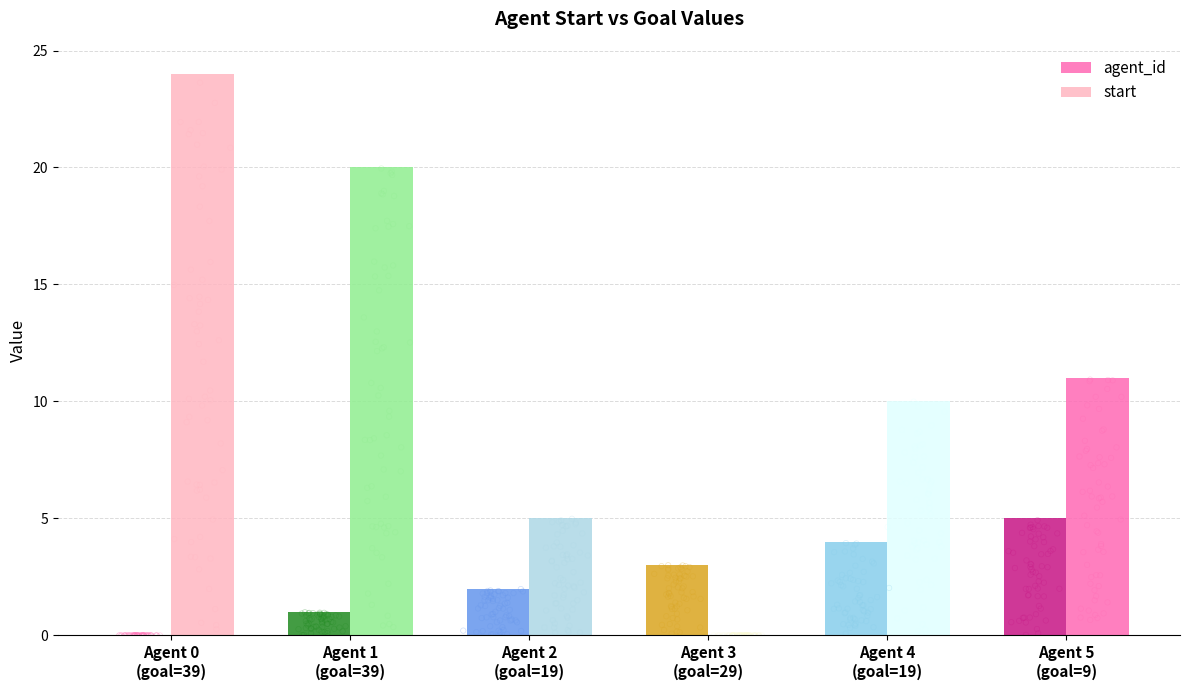

Which series contains the lowest Y value?

agent_id